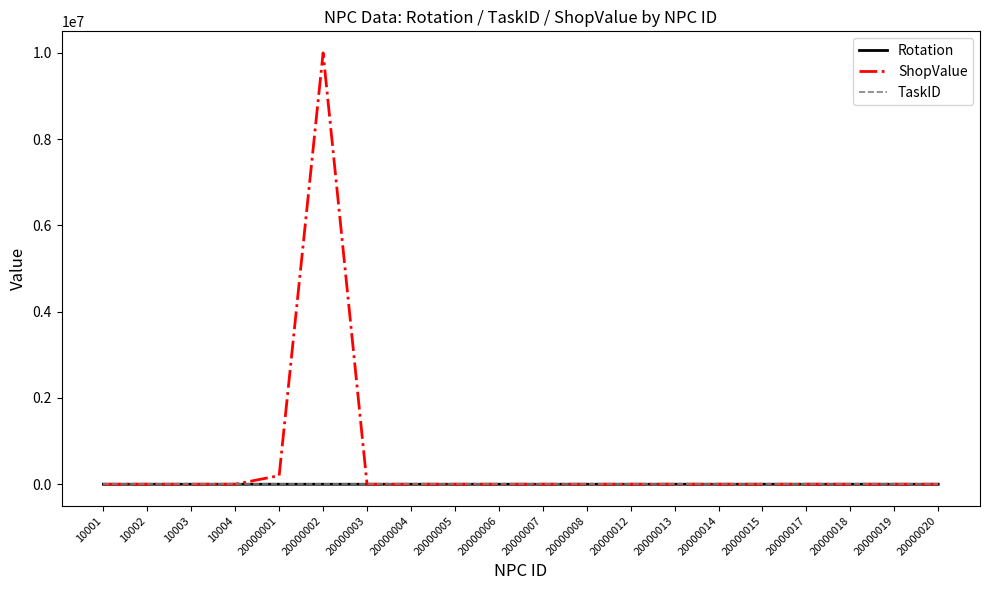

How many lines are shown in the chart?

3